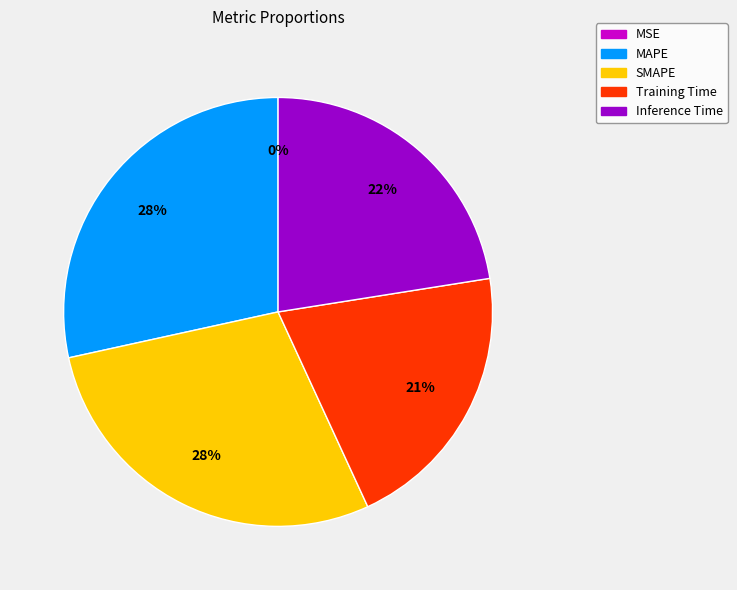

To the nearest percent, what percentage of the pie is Training Time?

21%